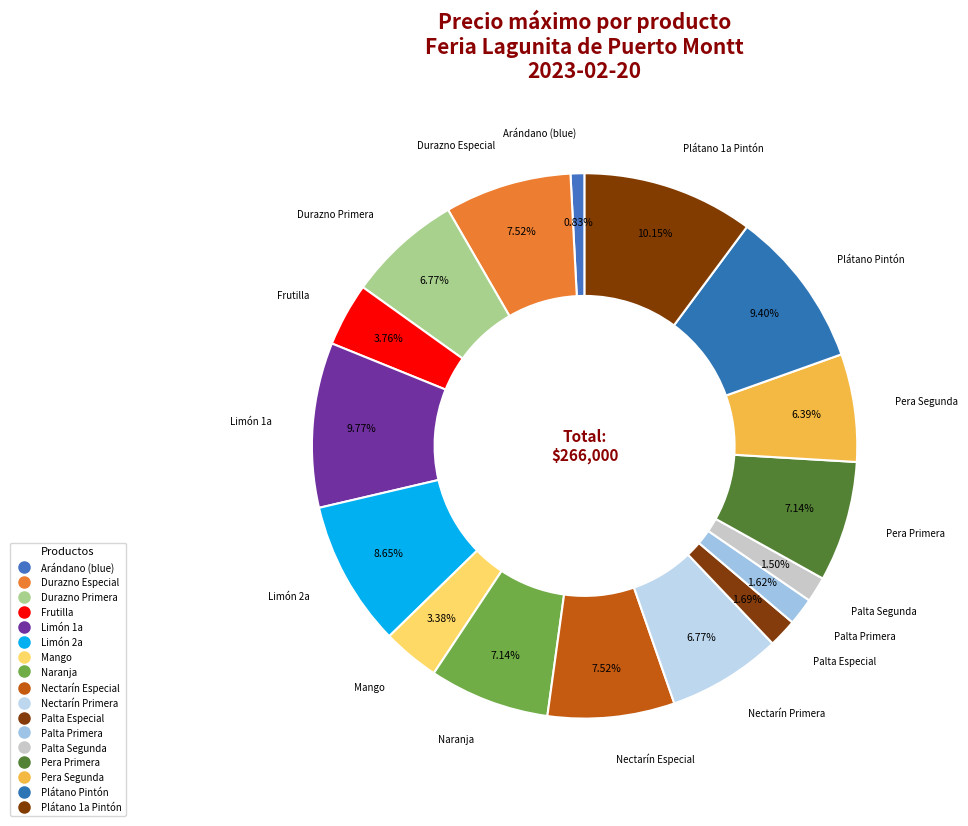

Between Frutilla and Limón 1a, which is larger?

Limón 1a